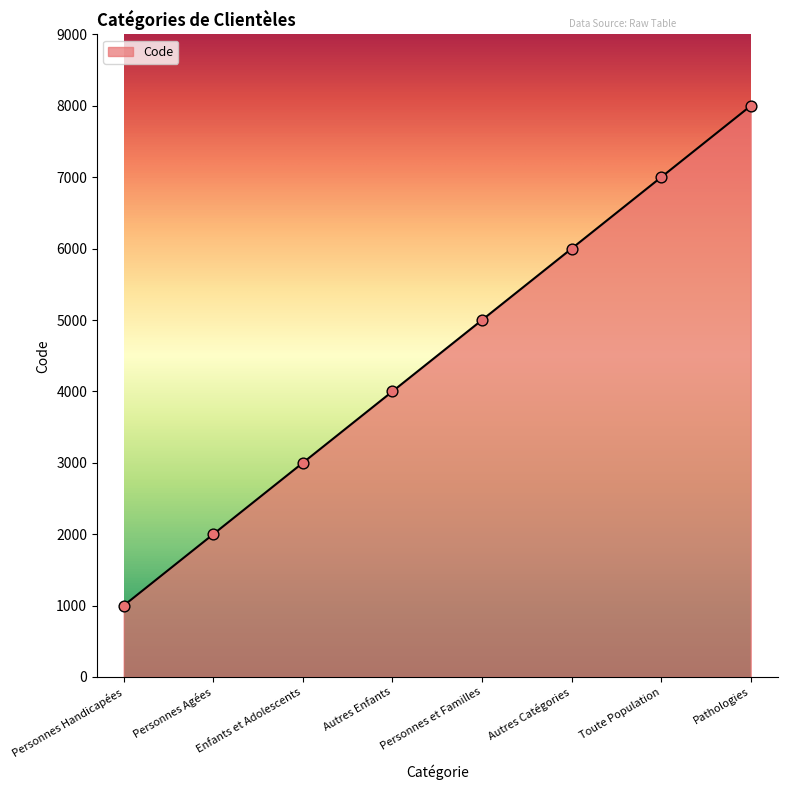

What is the change in value from Enfants et Adolescents to Pathologies?

+5000